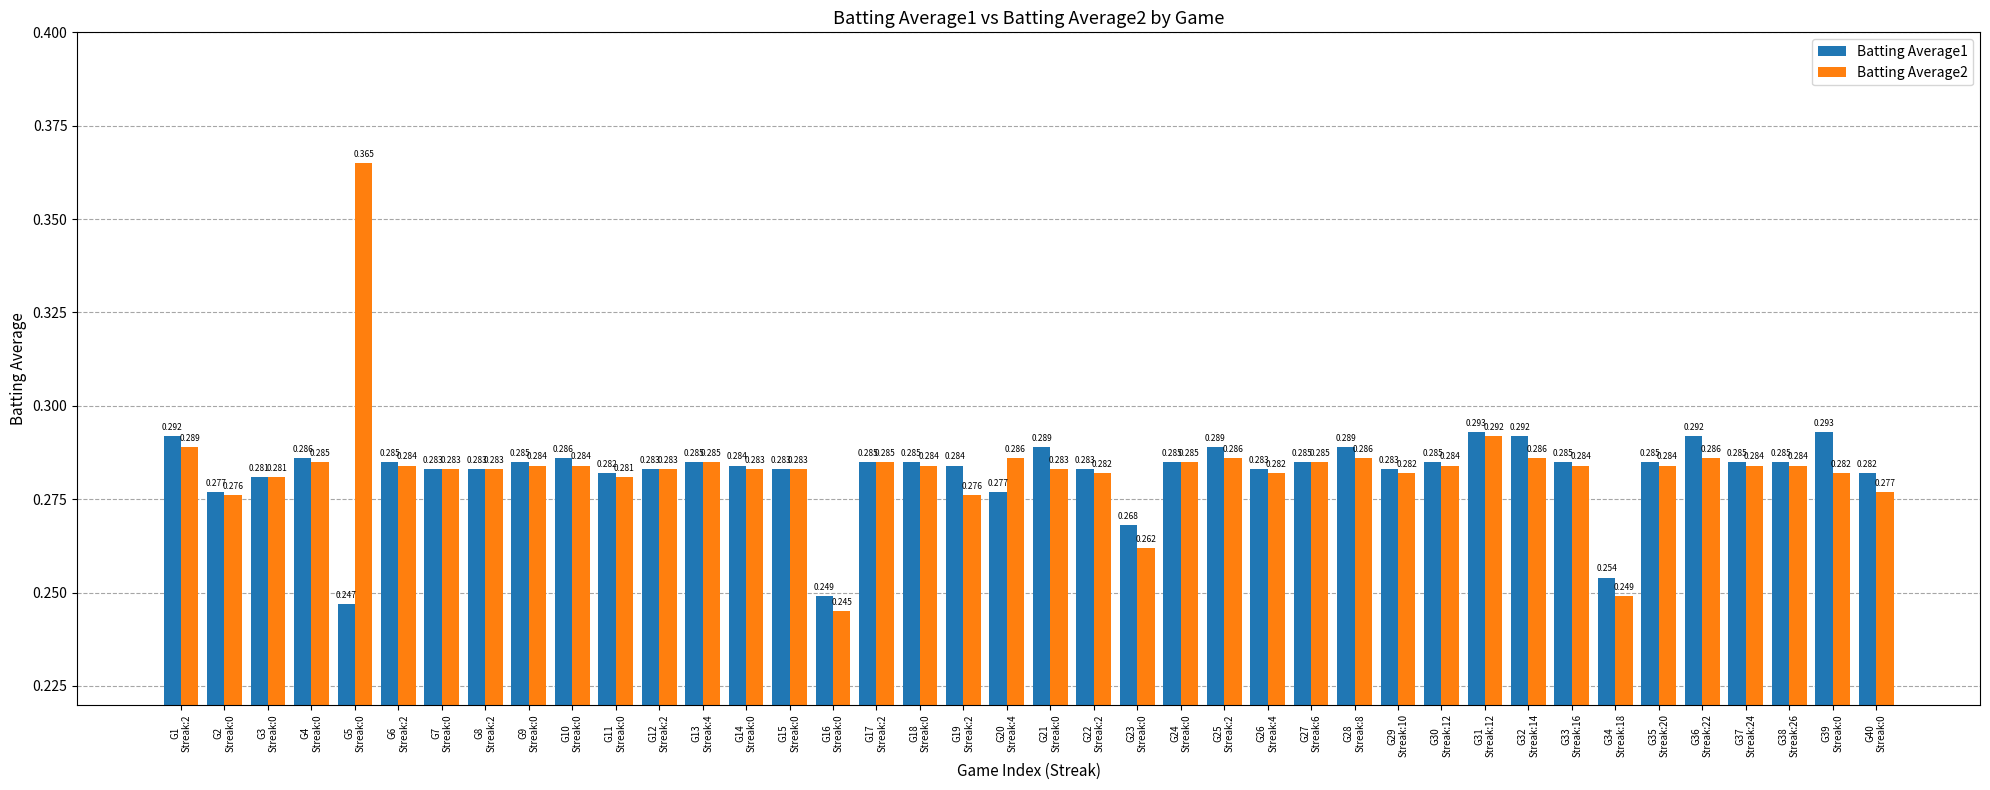

Reading left to right, transcribe all the data shown in this chart.

Batting Average1: 0.3	0.3	0.3	0.3	0.2	0.3	0.3	0.3	0.3	0.3	0.3	0.3	0.3	0.3	0.3	0.2	0.3	0.3	0.3	0.3	0.3	0.3	0.3	0.3	0.3	0.3	0.3	0.3	0.3	0.3	0.3	0.3	0.3	0.3	0.3	0.3	0.3	0.3	0.3	0.3
Batting Average2: 0.3	0.3	0.3	0.3	0.4	0.3	0.3	0.3	0.3	0.3	0.3	0.3	0.3	0.3	0.3	0.2	0.3	0.3	0.3	0.3	0.3	0.3	0.3	0.3	0.3	0.3	0.3	0.3	0.3	0.3	0.3	0.3	0.3	0.2	0.3	0.3	0.3	0.3	0.3	0.3